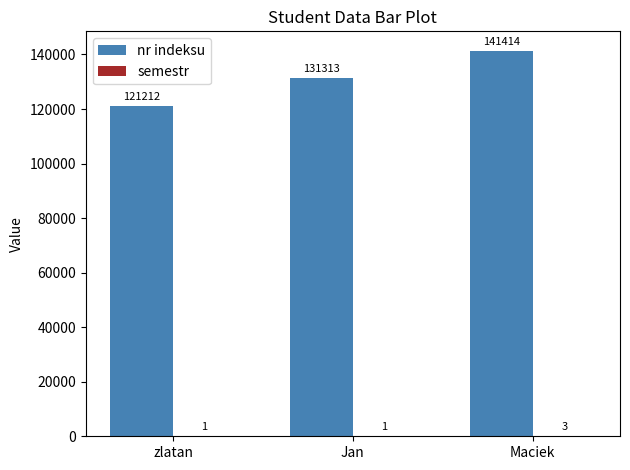

What is the approximate value of nr indeksu at zlatan, to the nearest 100?

121200